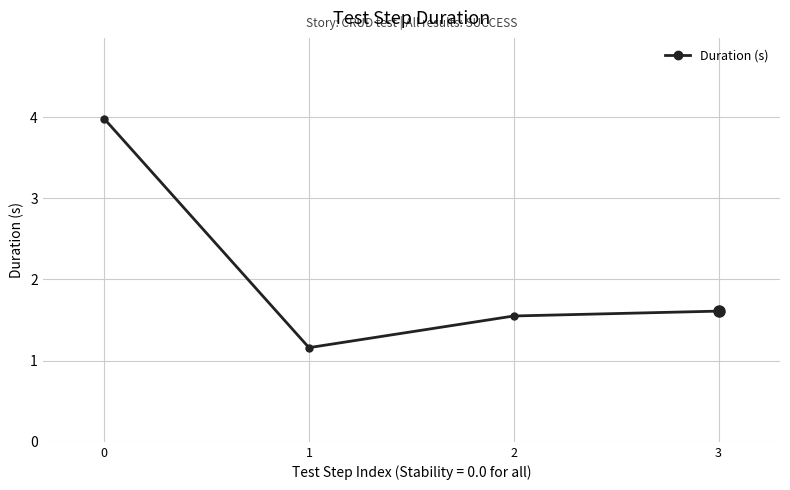

What is the greatest value displayed?

4.0